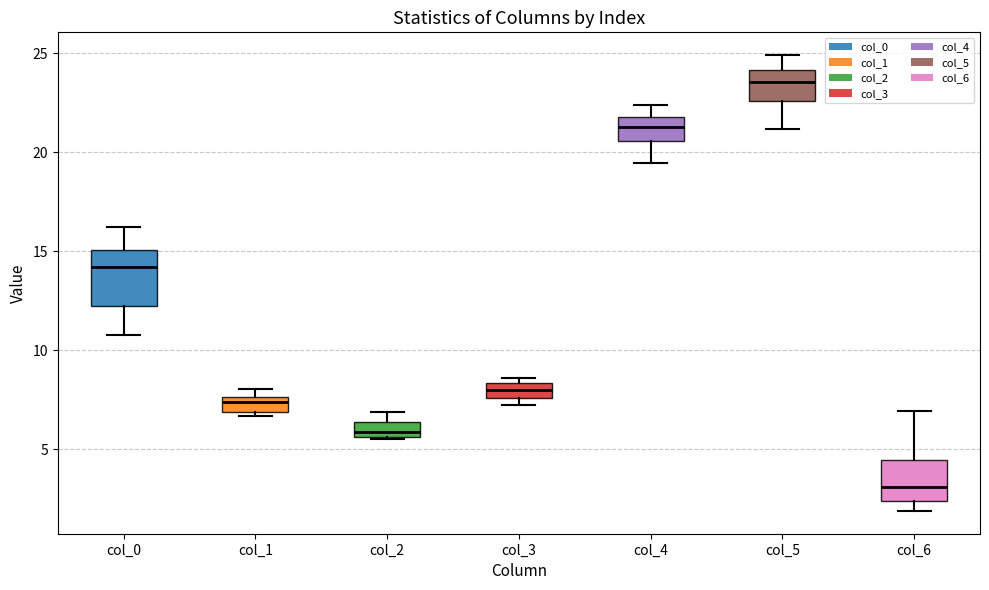

Where is the upper edge of the box for col_1 on the y-axis? The values are not printed on the chart, so give them approximately, as read against the axis.

7.5